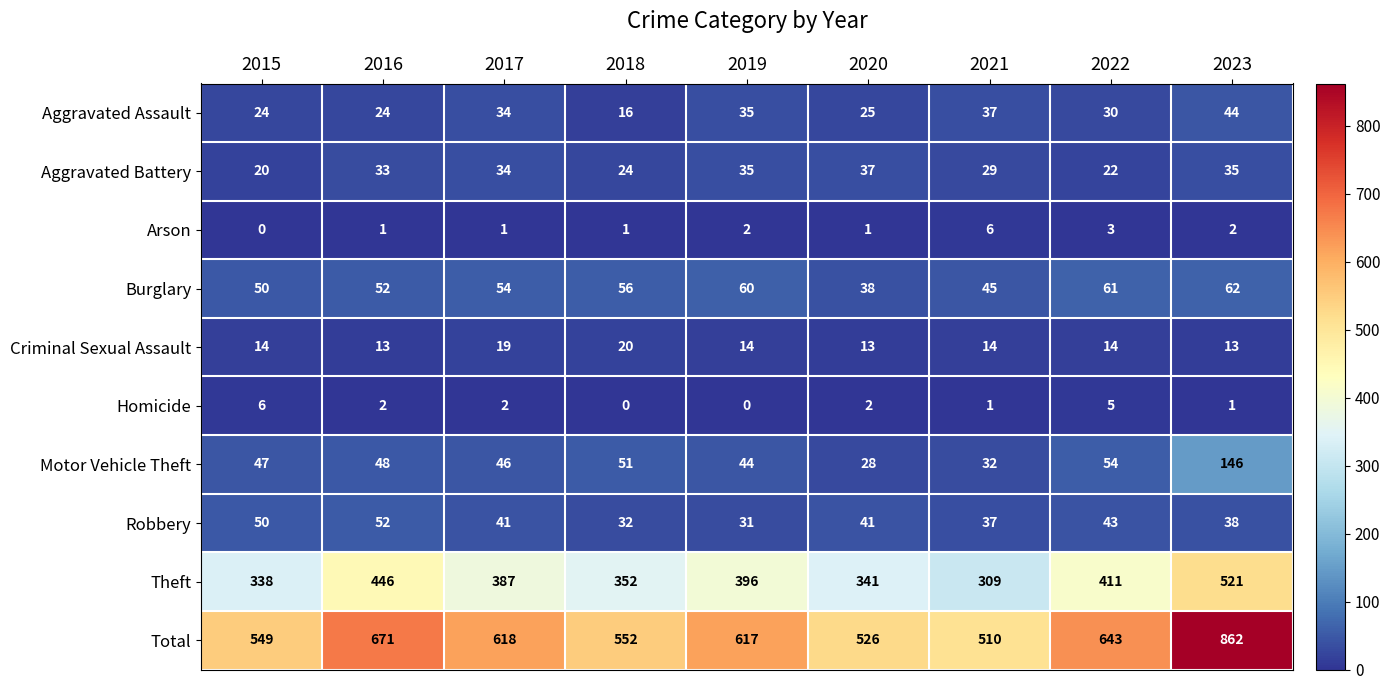

What is the sum of the Robbery values at 2016 and 2023?

90